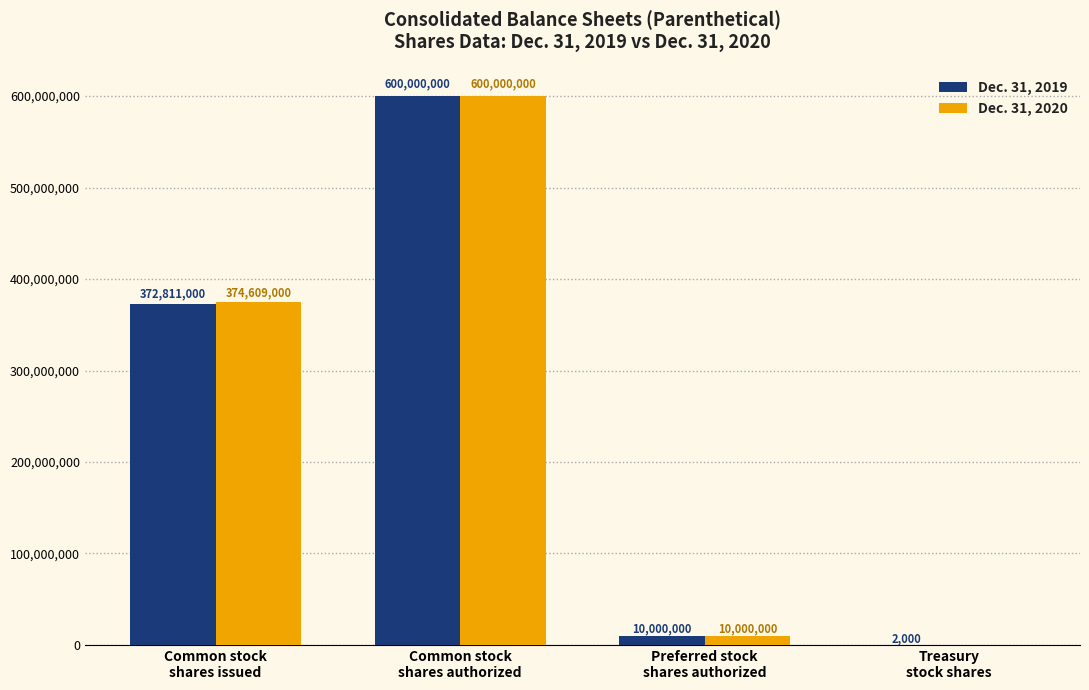

True or false: Dec. 31, 2019 has a value of 372811000 at Common stock
shares issued.

True